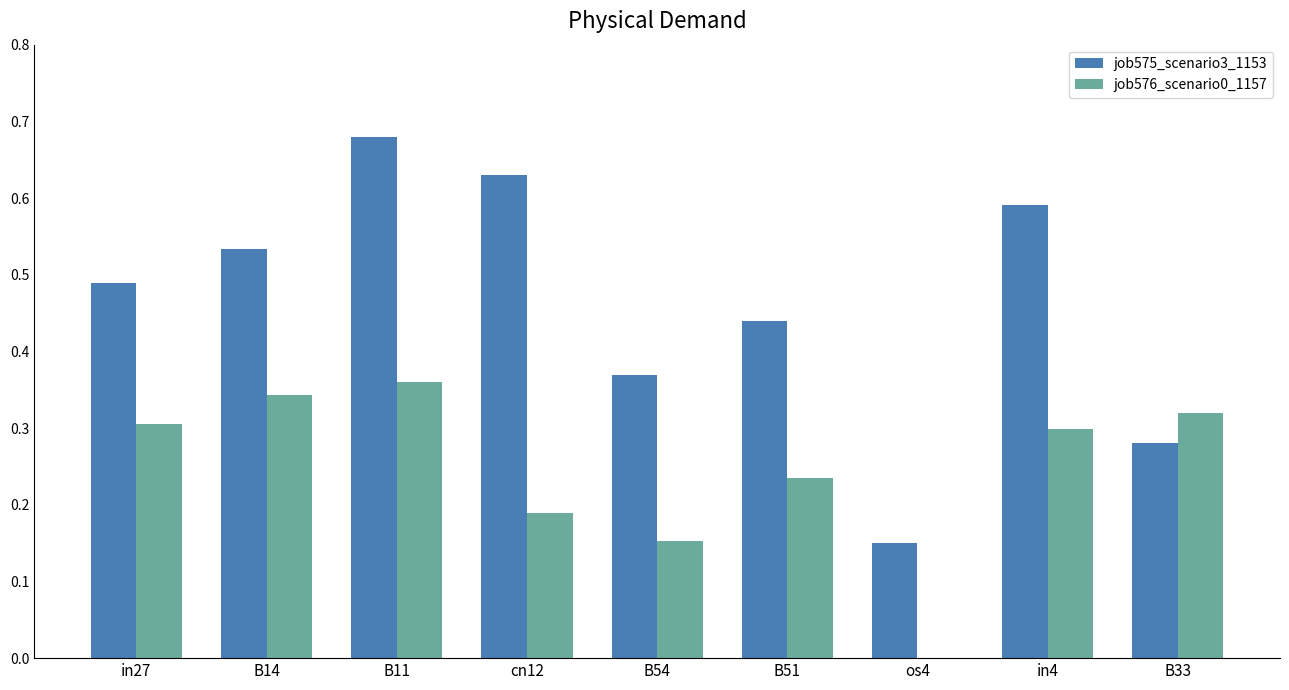

Which series changed the most between in27 and in4?

job575_scenario3_1153